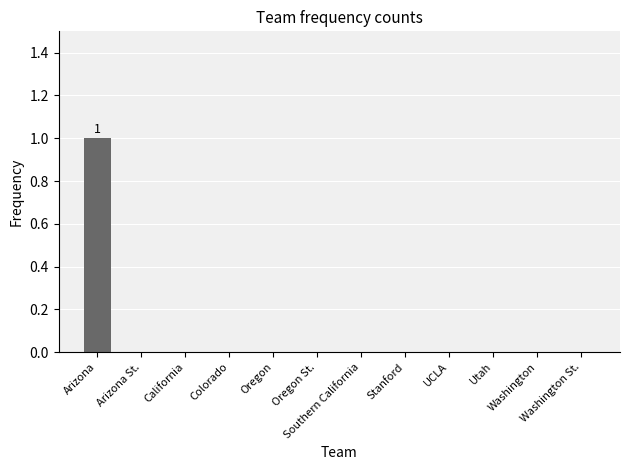

Is it true that the value at Arizona St. is 0?

True